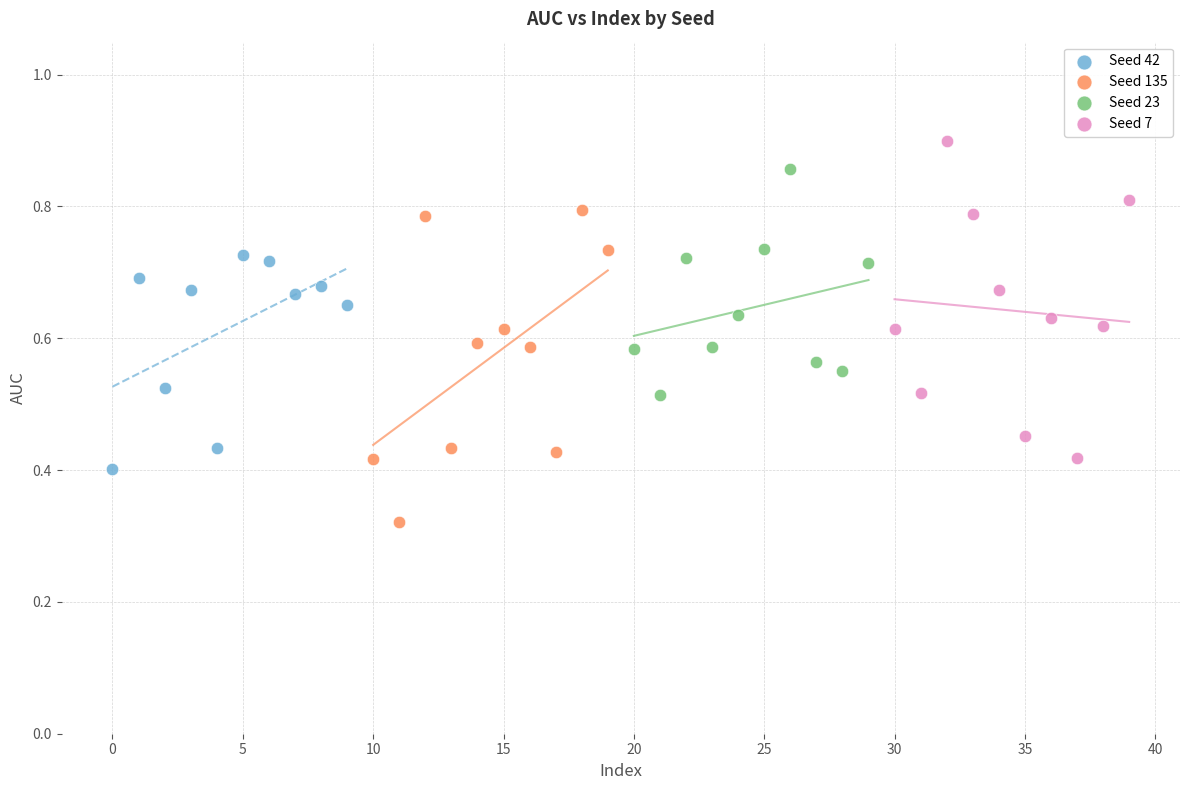

What are all the series names shown in the legend?

Seed 42, Seed 135, Seed 23, Seed 7